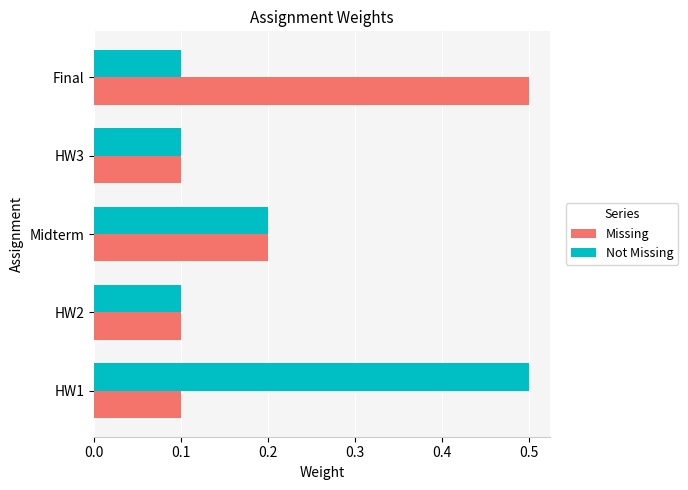

What is the total value across all series at Midterm?

0.4